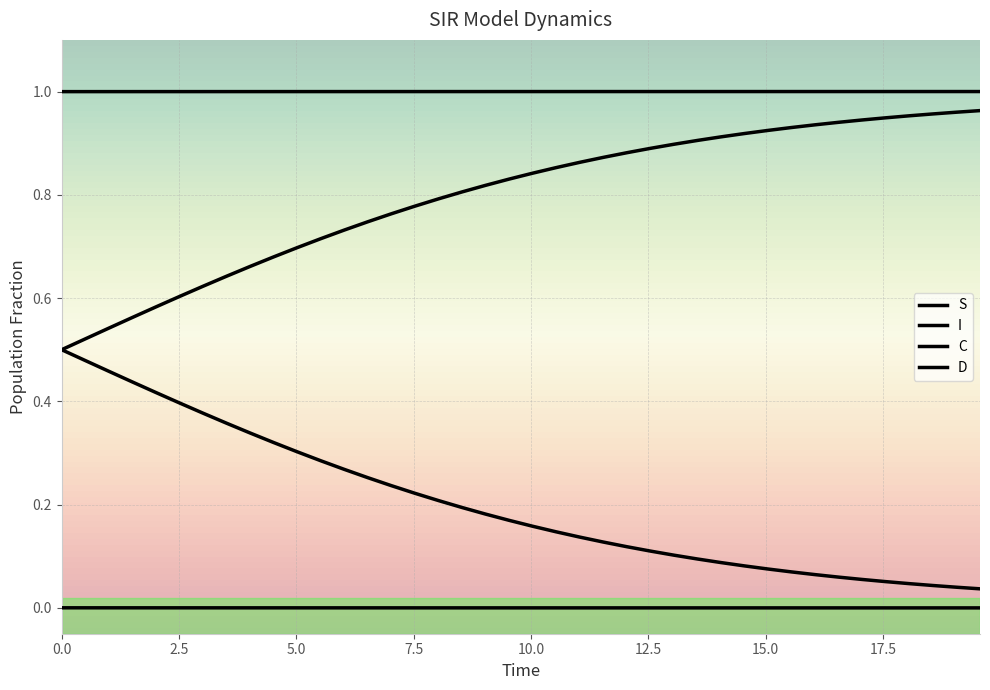

How many series are shown in this chart?

4